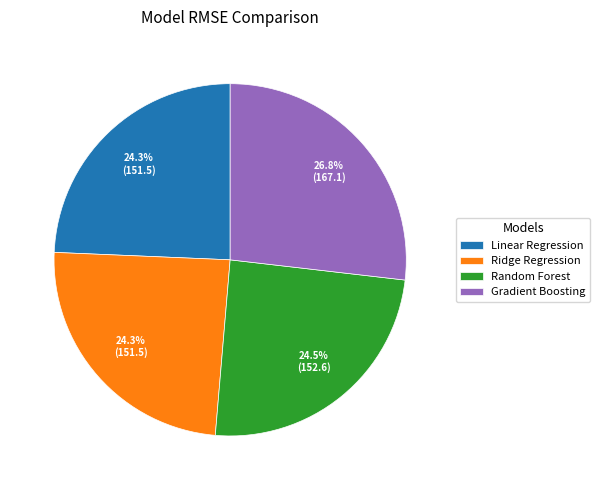

Which slice is the largest?

Gradient Boosting